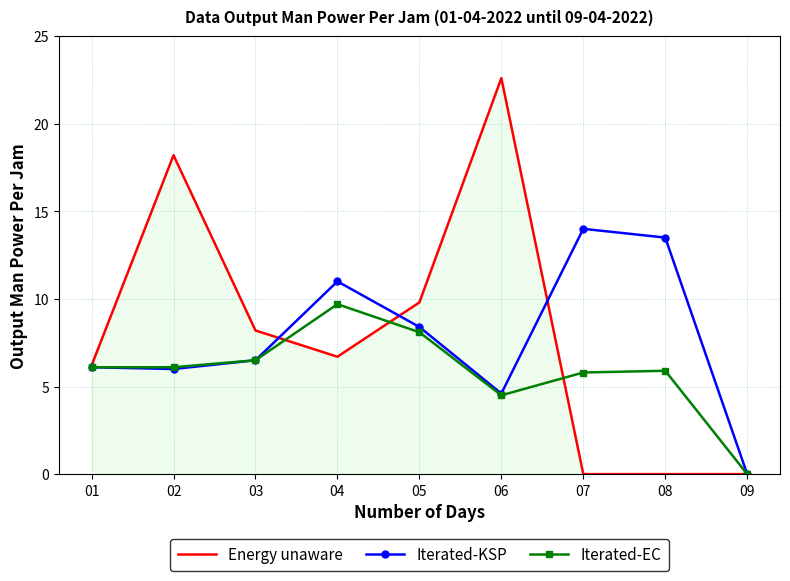

True or false: Iterated-EC has a value of 0.0 at 09.

True